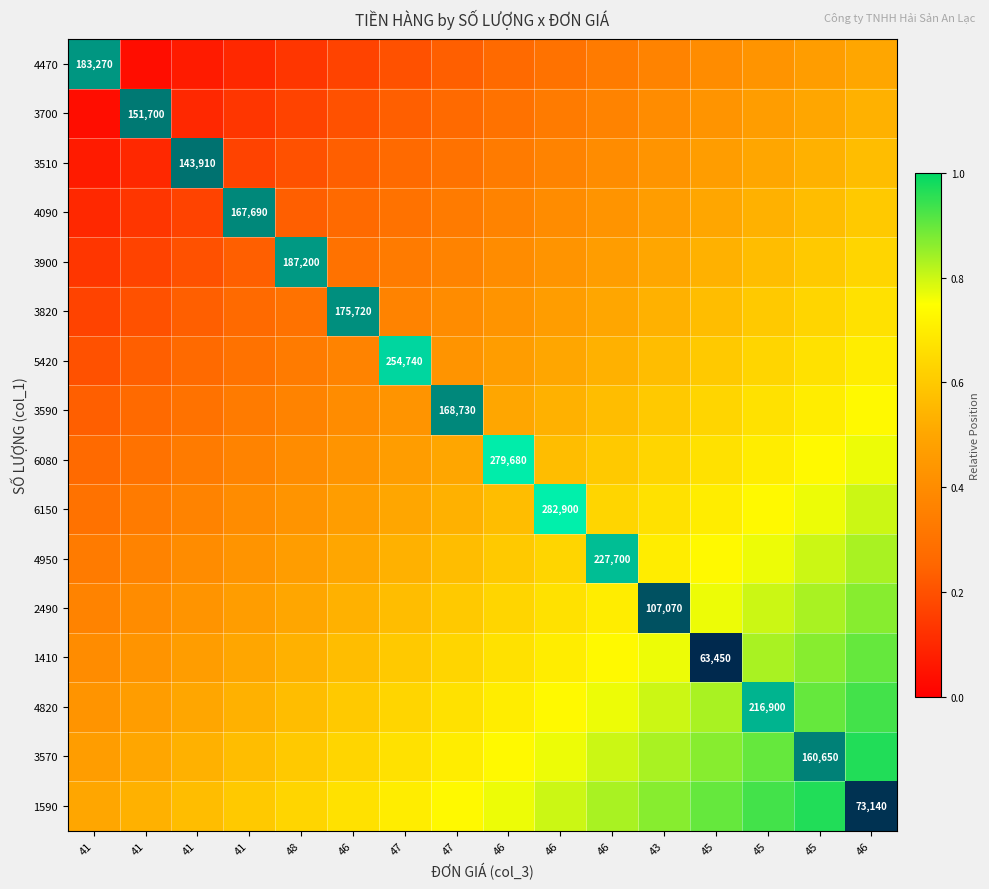

What is the difference between the maximum and minimum values in the 3590 series?

0.5